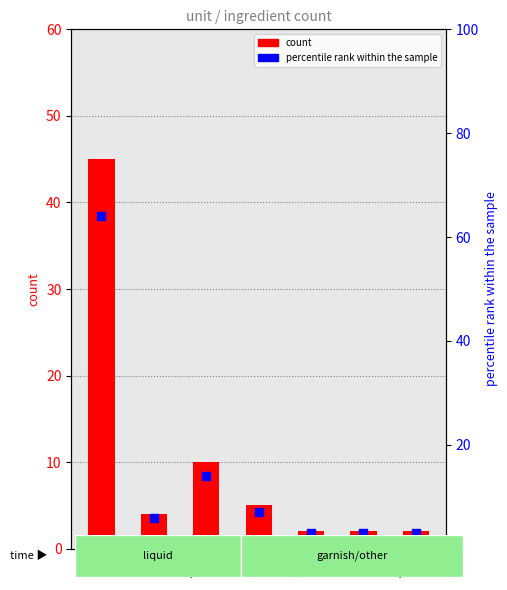

At how many categories does at least one series exceed 28?

1